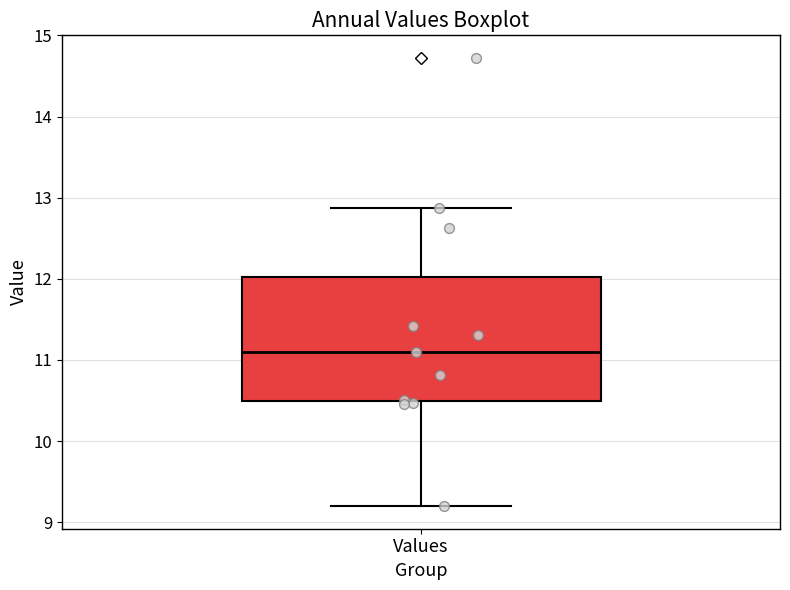

Read this box plot against the y-axis: the position of the median line, the range covered by the box, and the ends of both whiskers. The values are not printed on the chart, so give them approximately, as read against the axis.

median 11.1, box 10.5 to 12.0, whiskers 9.2 to 12.9